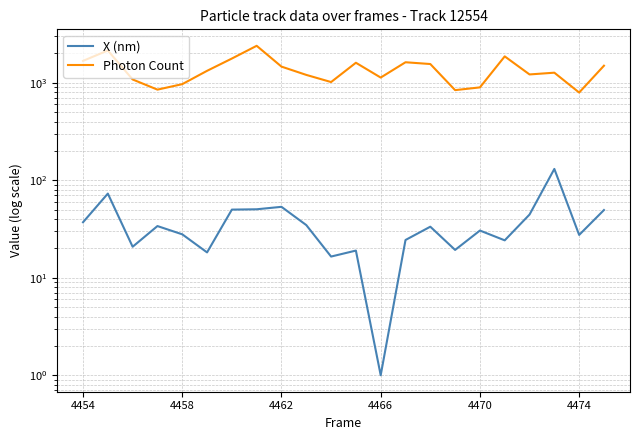

Does the chart have visible grid lines?

Yes